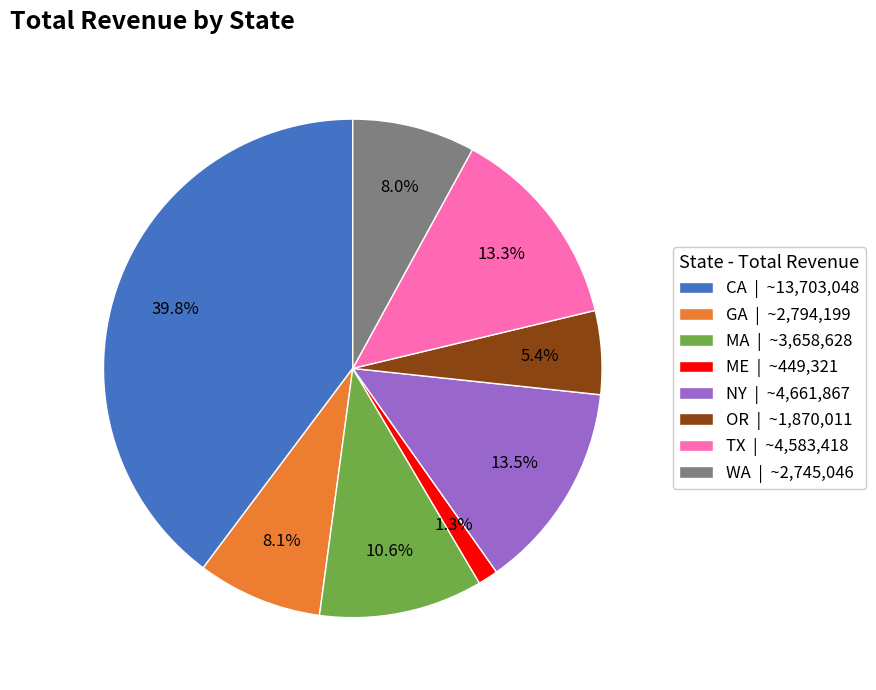

What percentage is NOT represented by GA?

91.9%